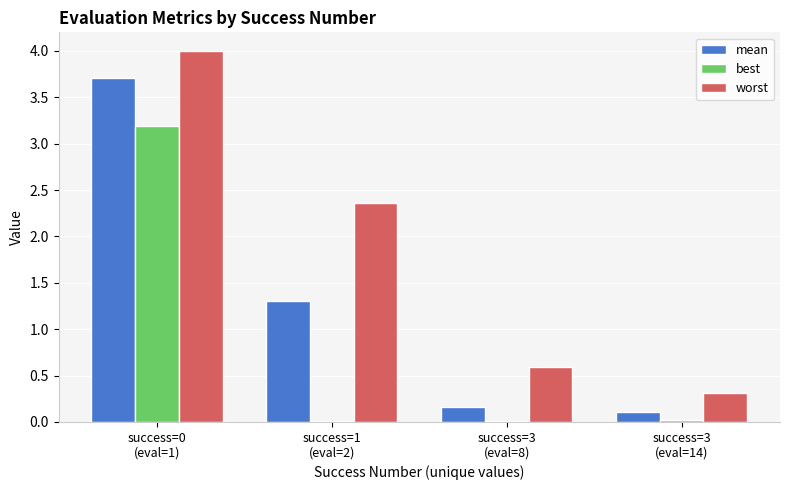

True or false: best has a value of 0.0 at success=1
(eval=2).

True